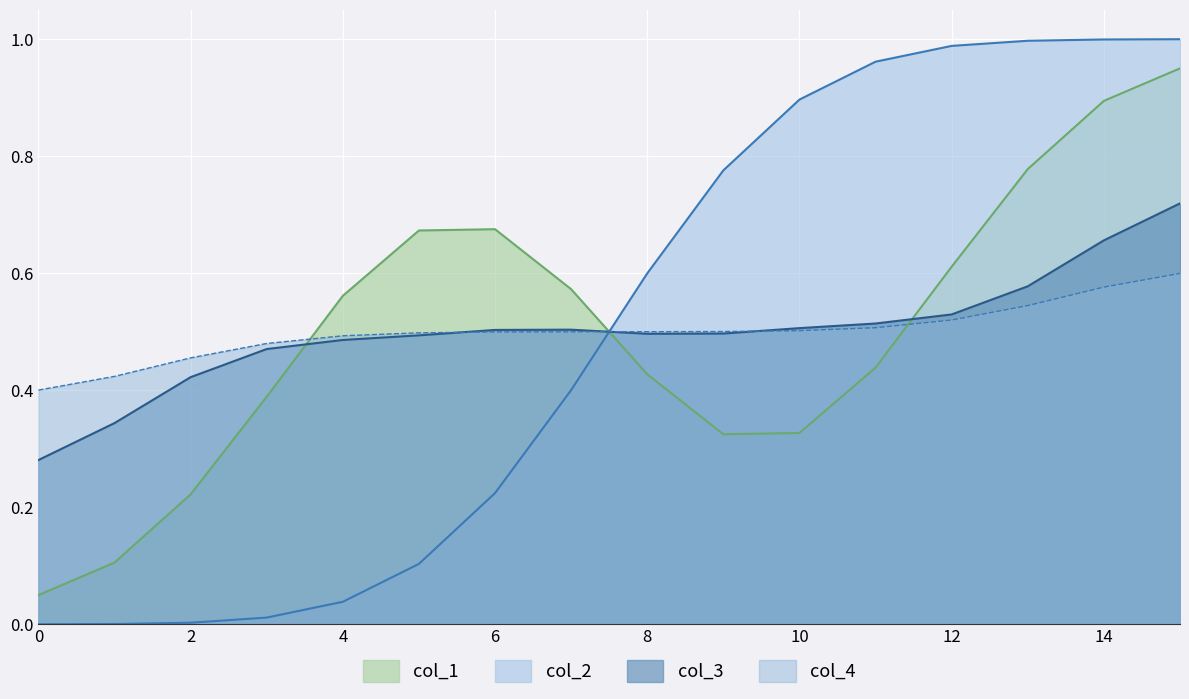

What is the maximum value shown in the chart?

1